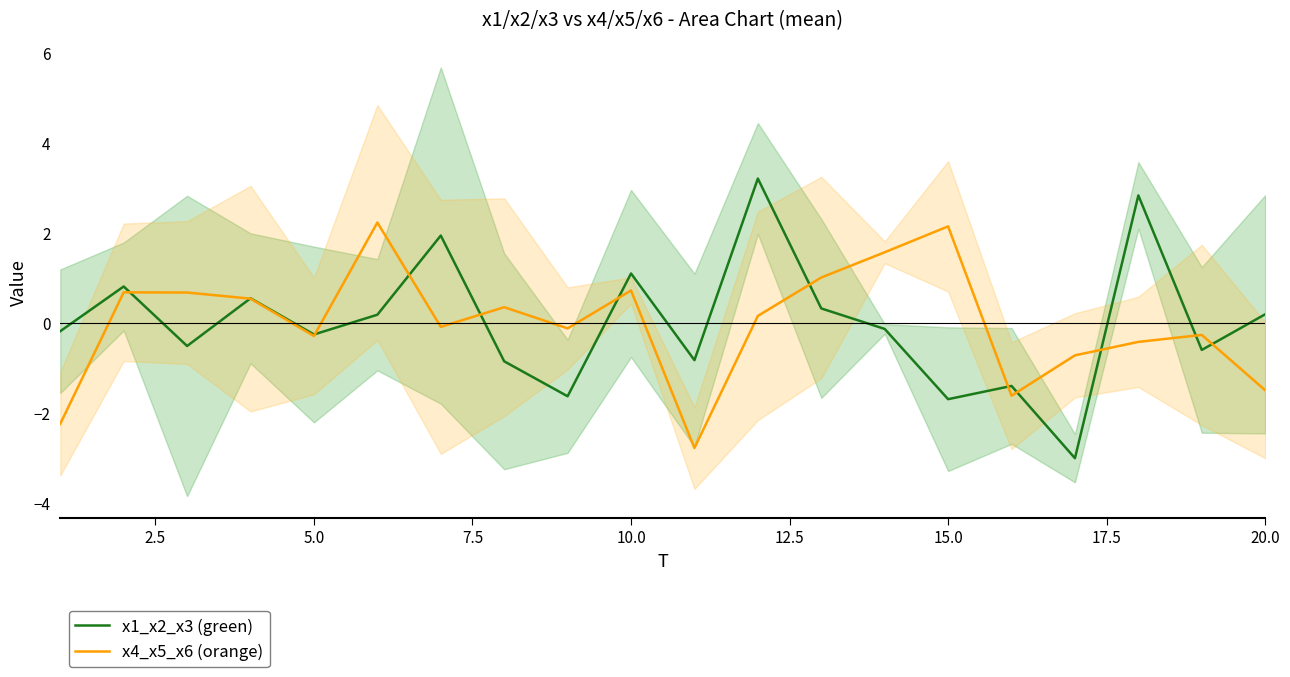

The x1_x2_x3 (green) series shows -0.3 at 5.0. True or false?

True